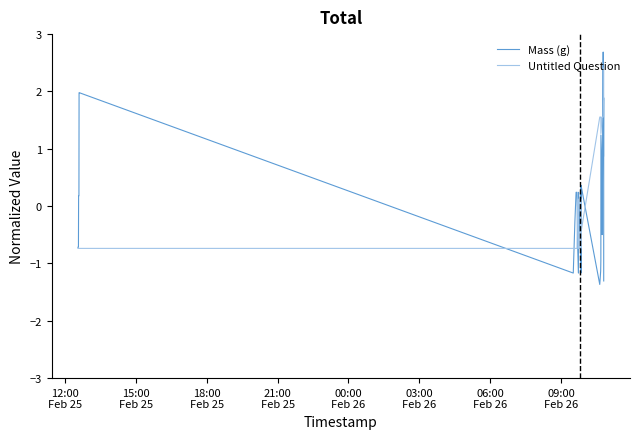

List the series in order of their peak value, highest first.

Mass (g), Untitled Question